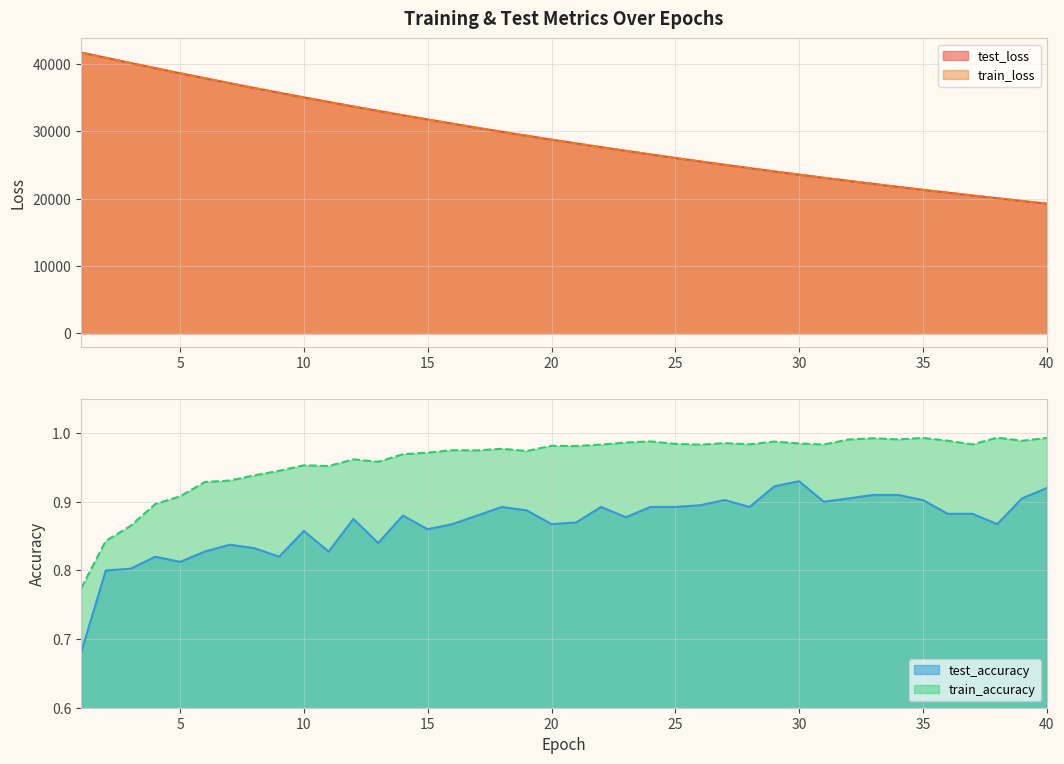

What are all the series names shown in the legend?

test_loss, train_loss, test_accuracy, train_accuracy